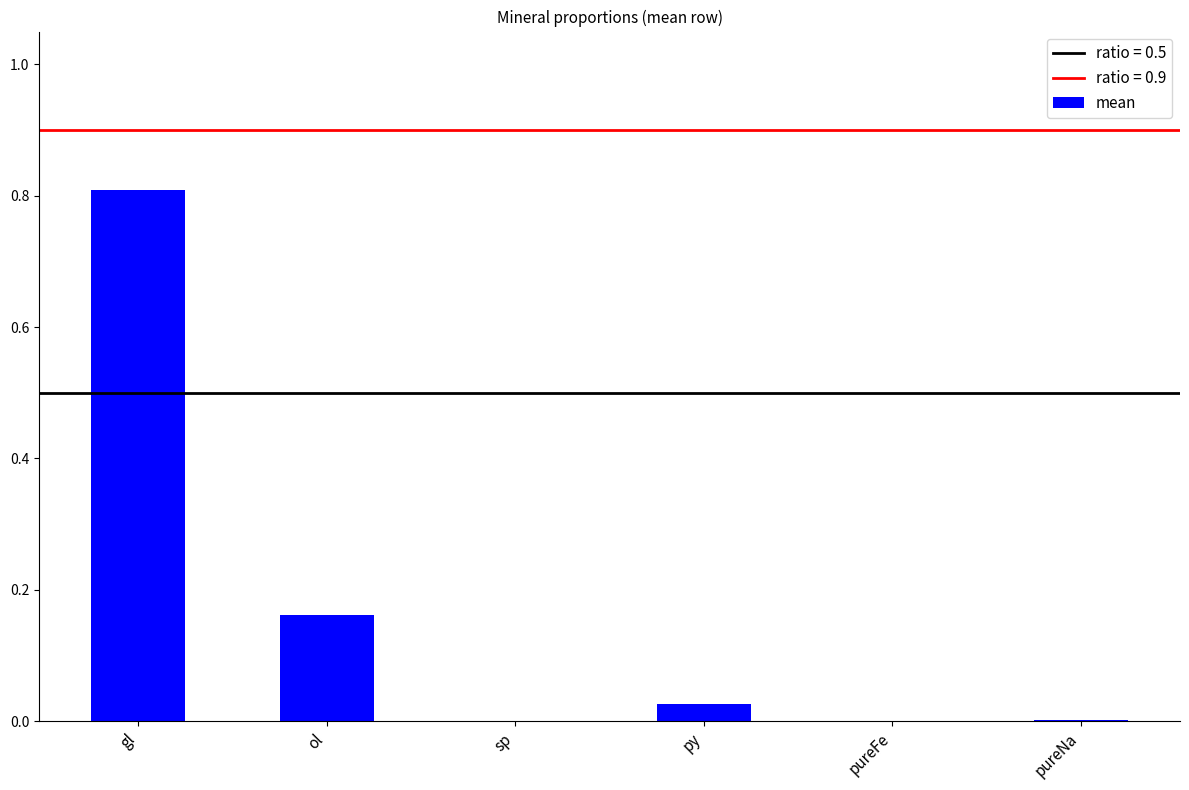

What is the greatest value displayed?

0.8